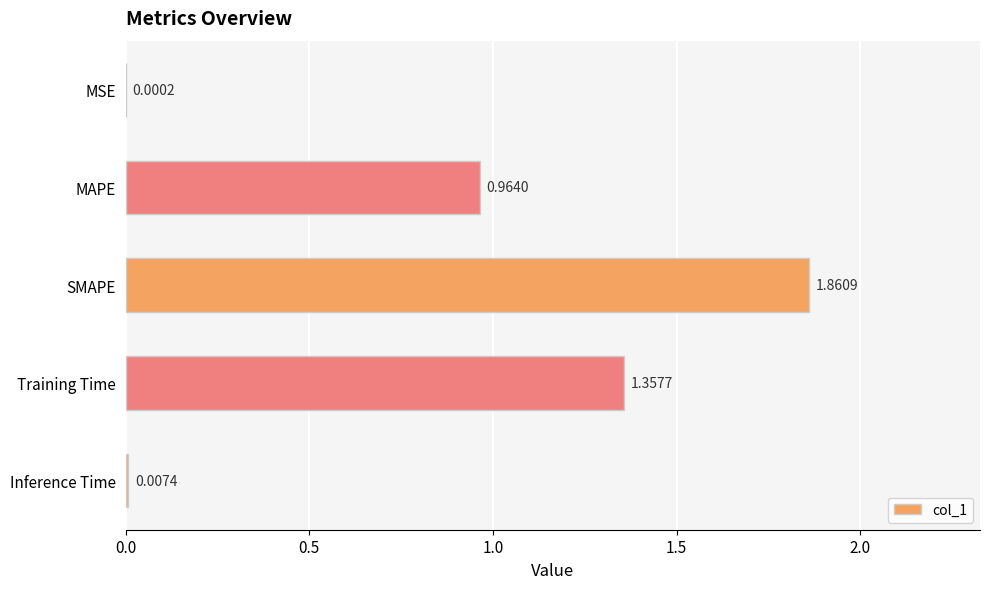

What is the sum of the values at SMAPE and MAPE?

2.8